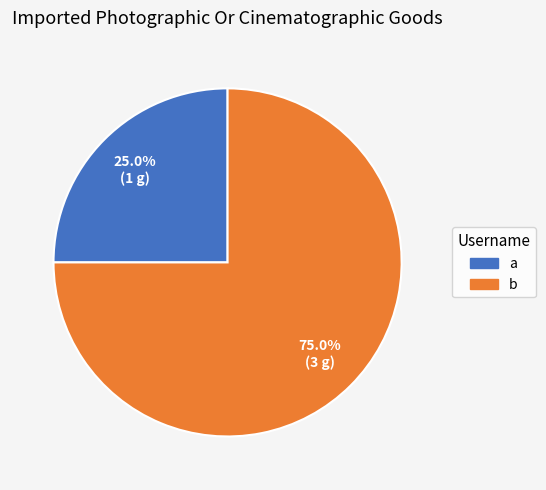

Approximately how many times larger is the value at a compared to b?

0.3